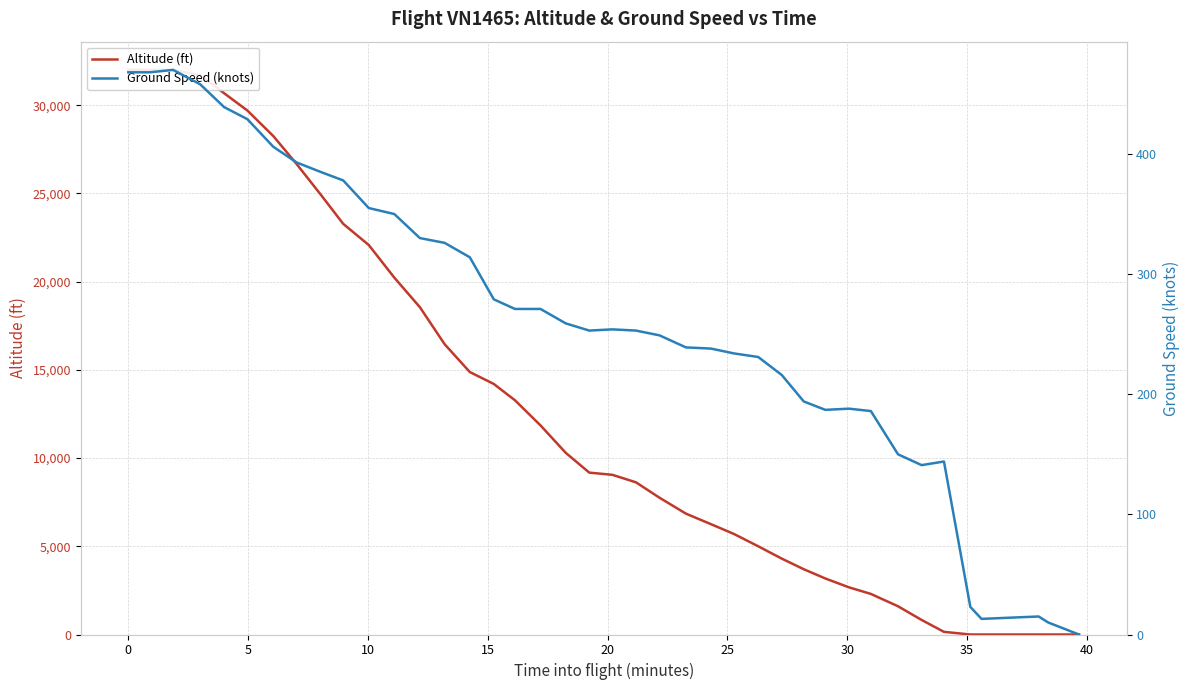

Which series has the largest total across all categories?

altitude